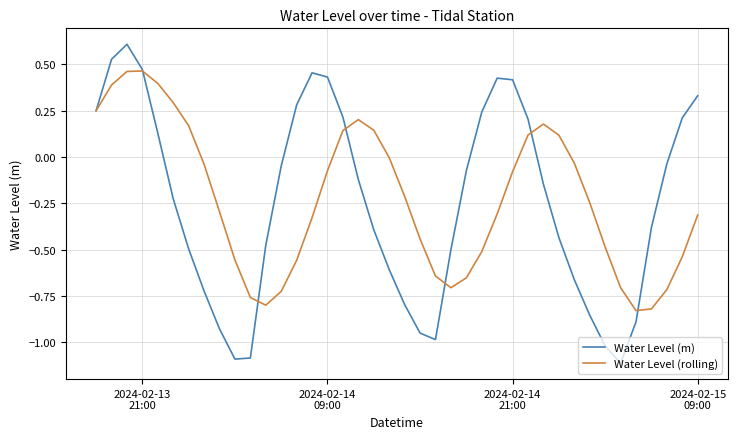

Rank the series by their maximum value, from lowest to highest.

Water Level (rolling), Water Level (m)